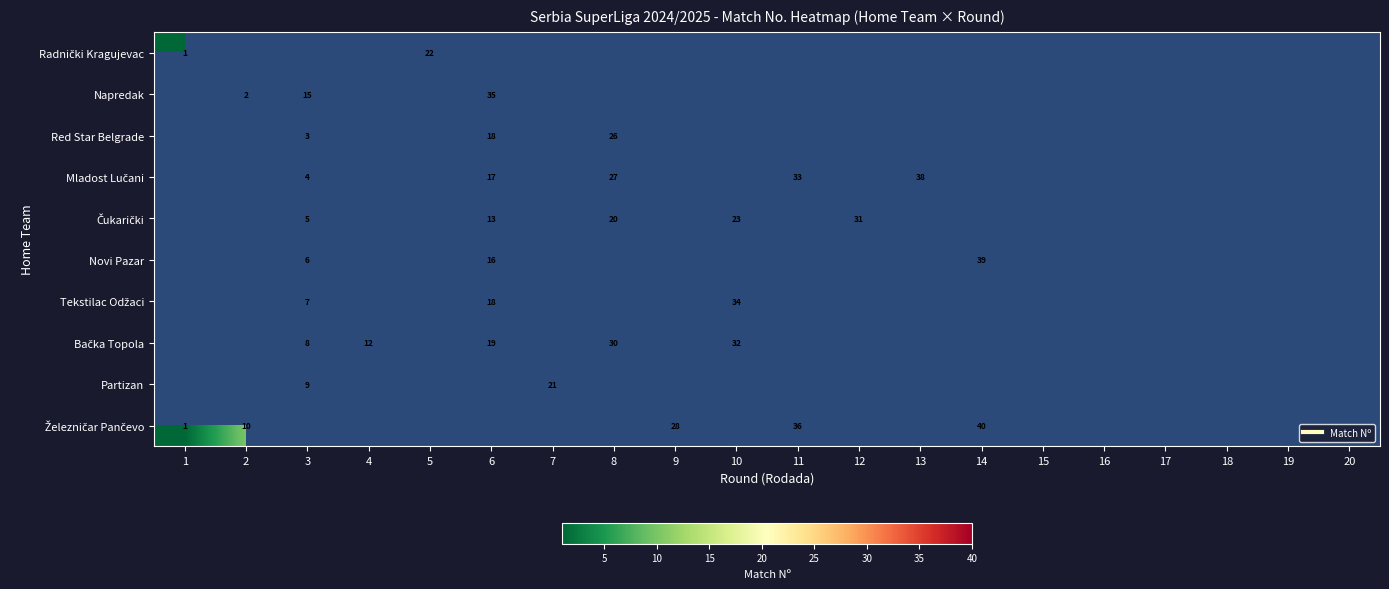

Is the value of Red Star Belgrade at 1 greater than the value of Tekstilac Odžaci at 7?

No